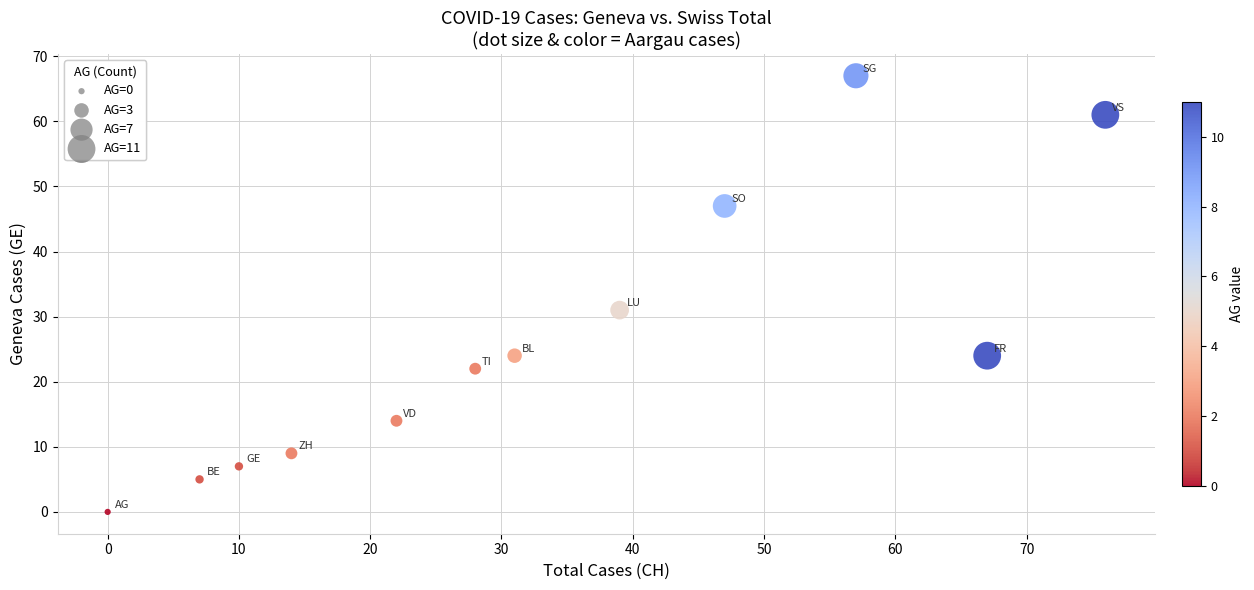

What Y value in the scatter plot is closest to 33?

31